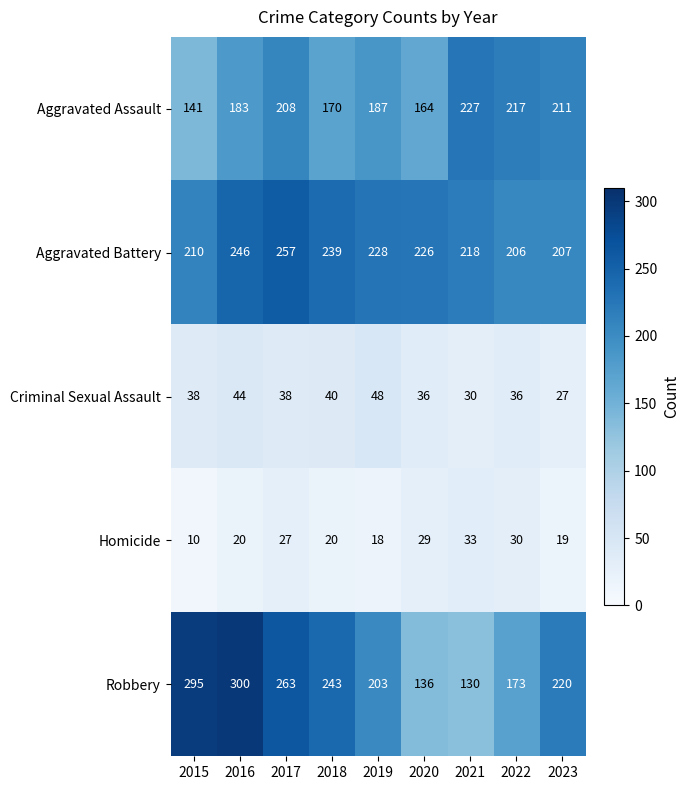

What is the approximate value of Aggravated Assault at 2018, to the nearest 10?

170